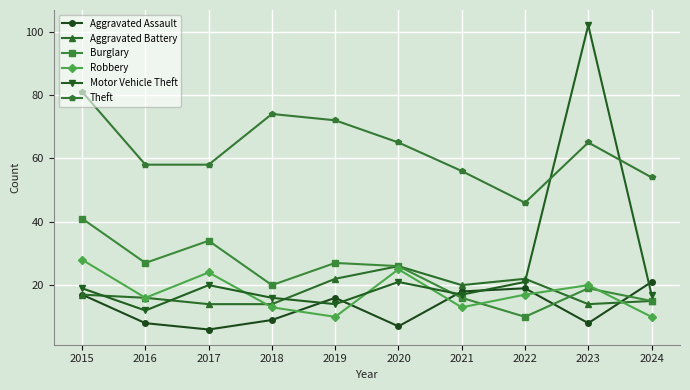

At which category is the sum across all series the highest?

2023